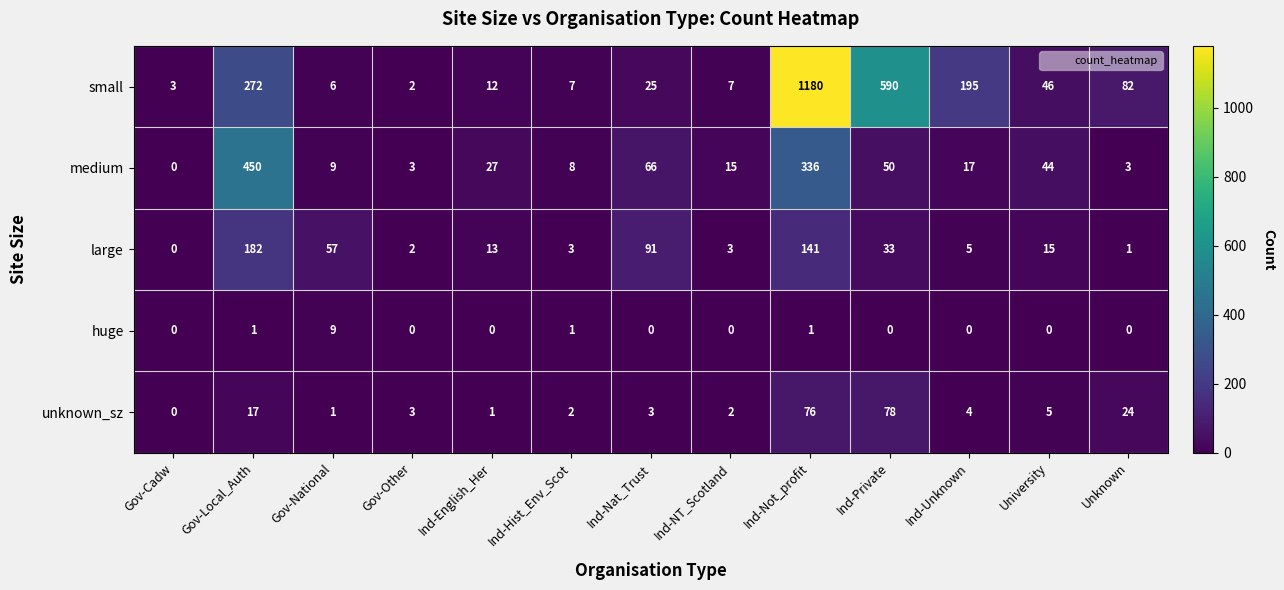

At which category is the sum across all series the highest?

Ind-Not_profit